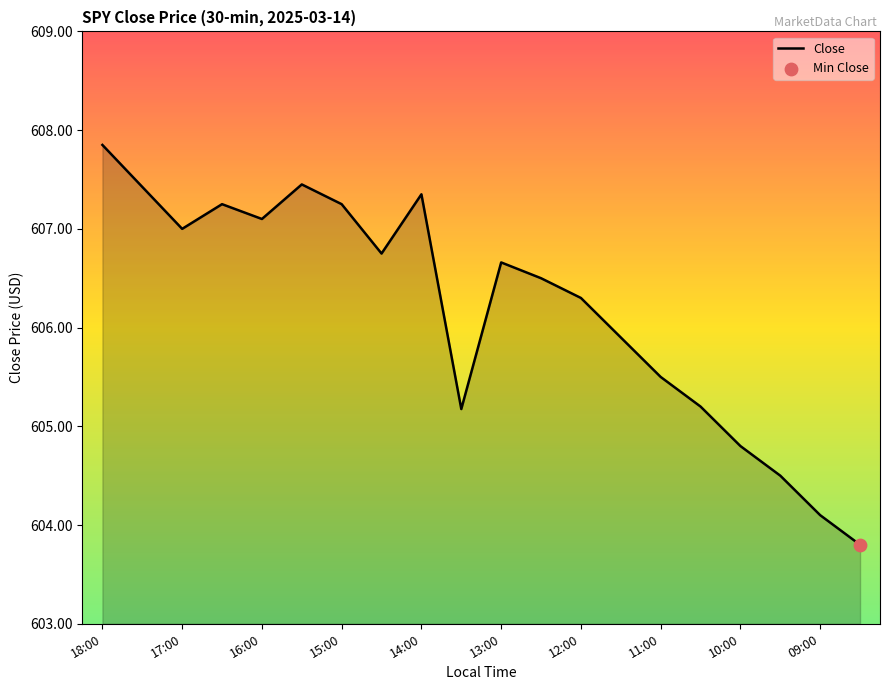

What is the minimum value shown in the chart?

603.8